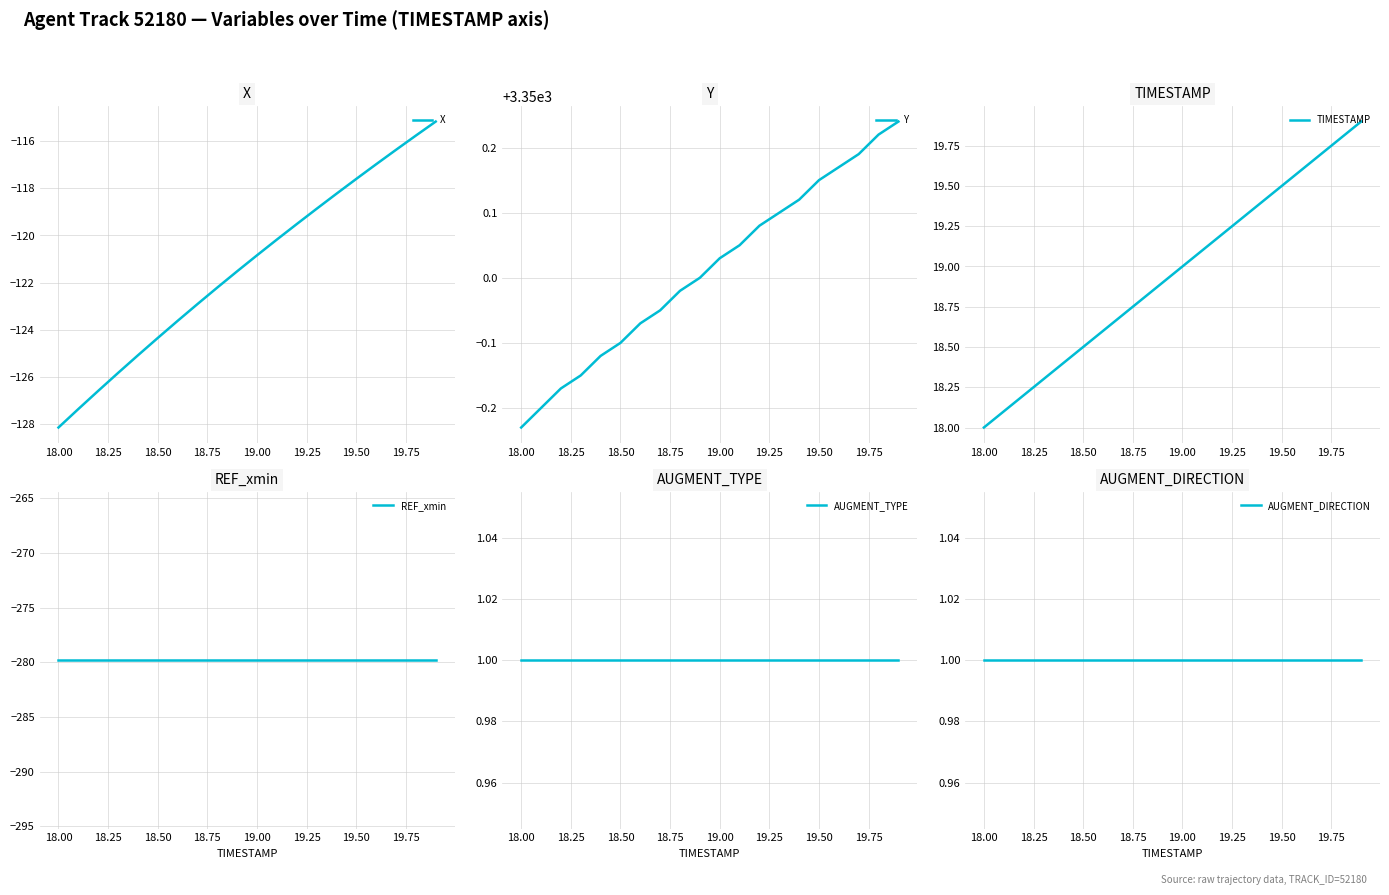

What is the highest value of the X series?

-115.2